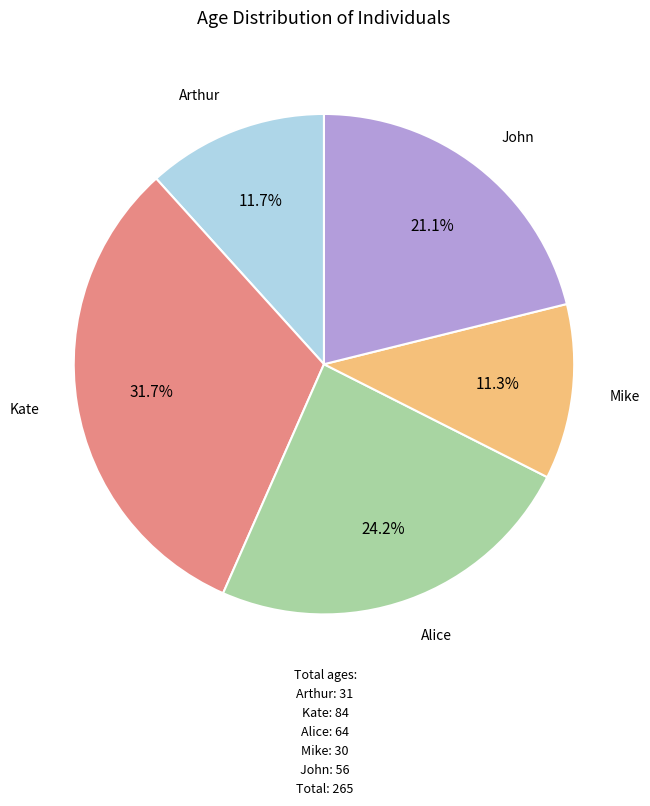

Is Alice the majority of the pie?

No